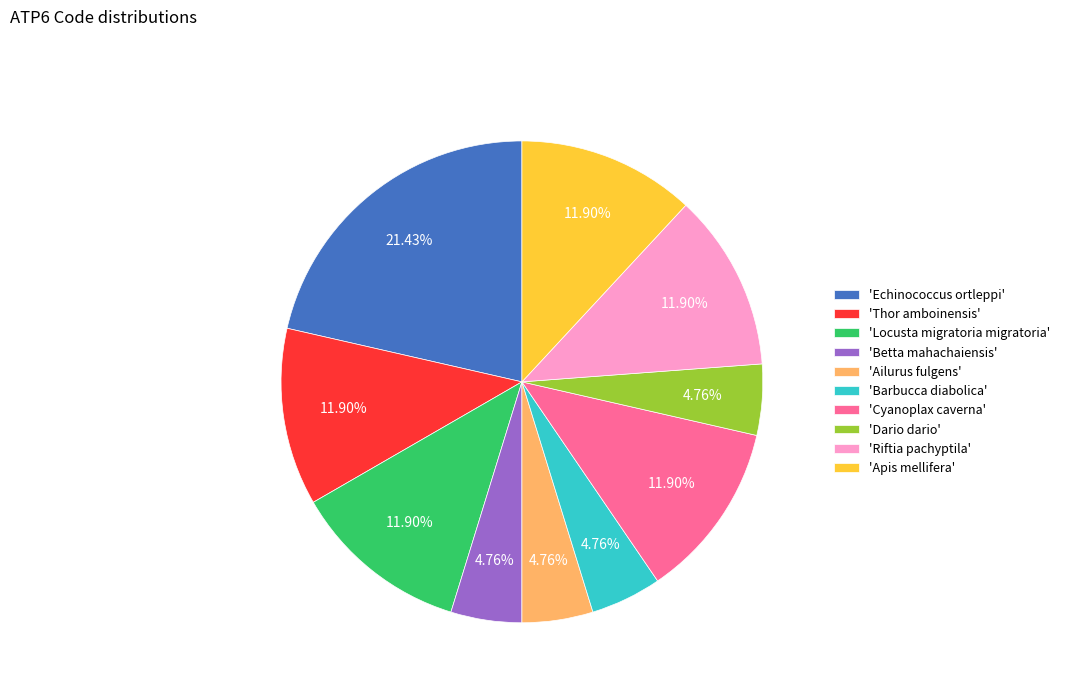

What is the largest slice in the pie chart?

'Echinococcus ortleppi'